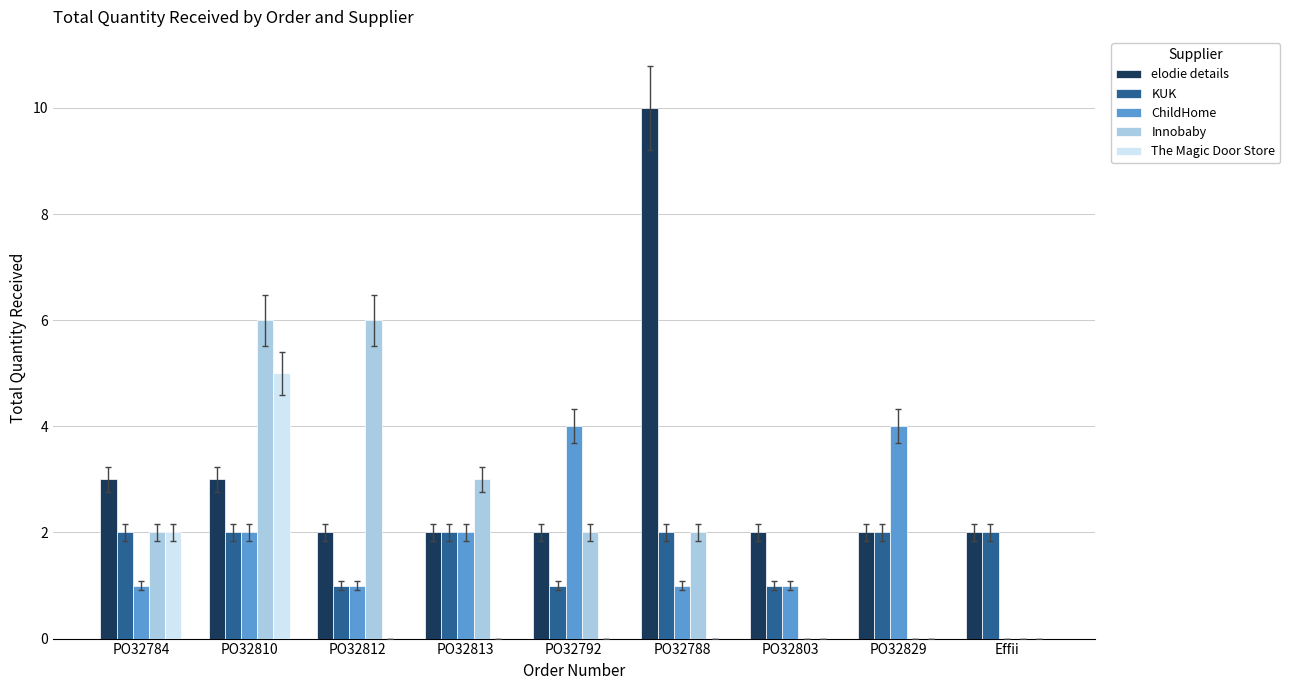

The Innobaby series shows 0 at PO32829. True or false?

True